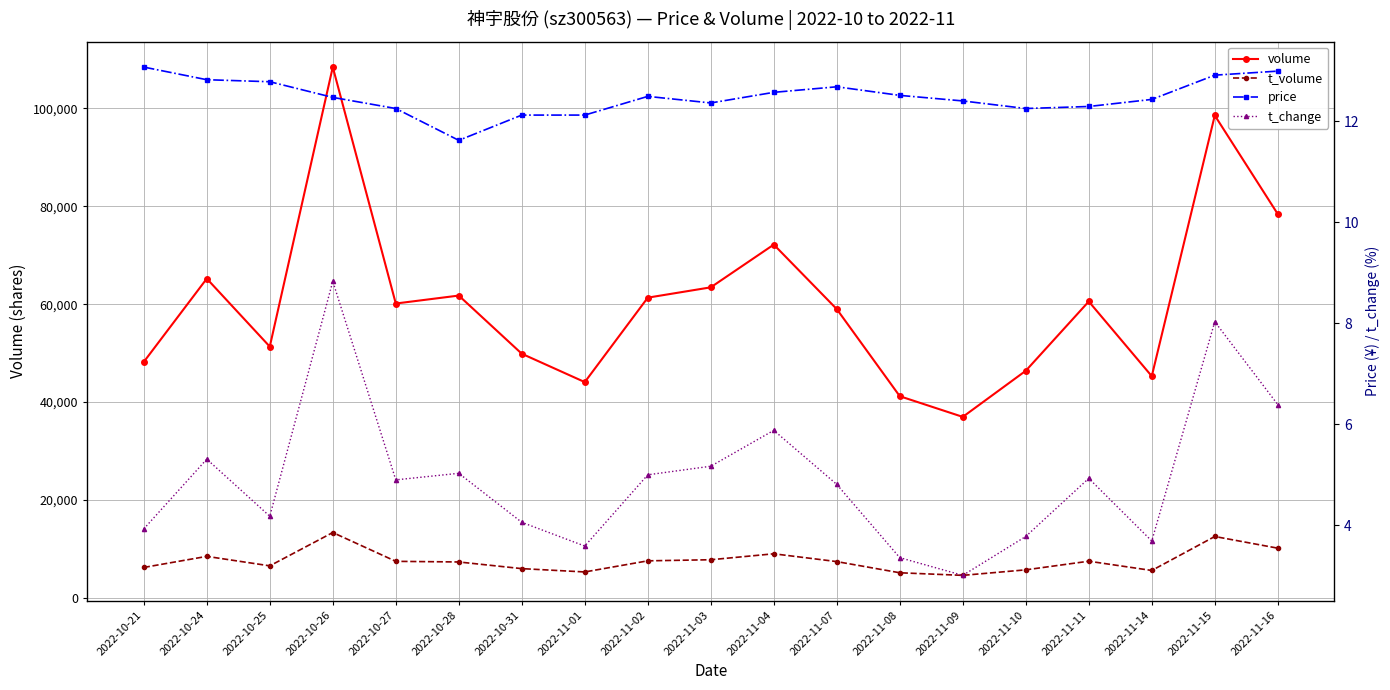

What is the difference between the highest and lowest values at 2022-11-03?

63438.8